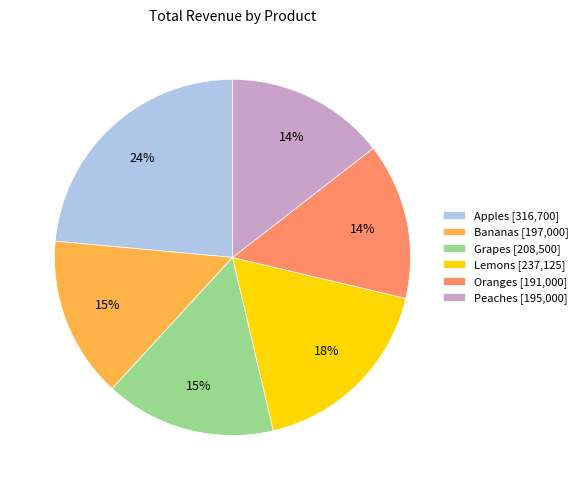

True or false: Oranges accounts for 3% of the total.

False